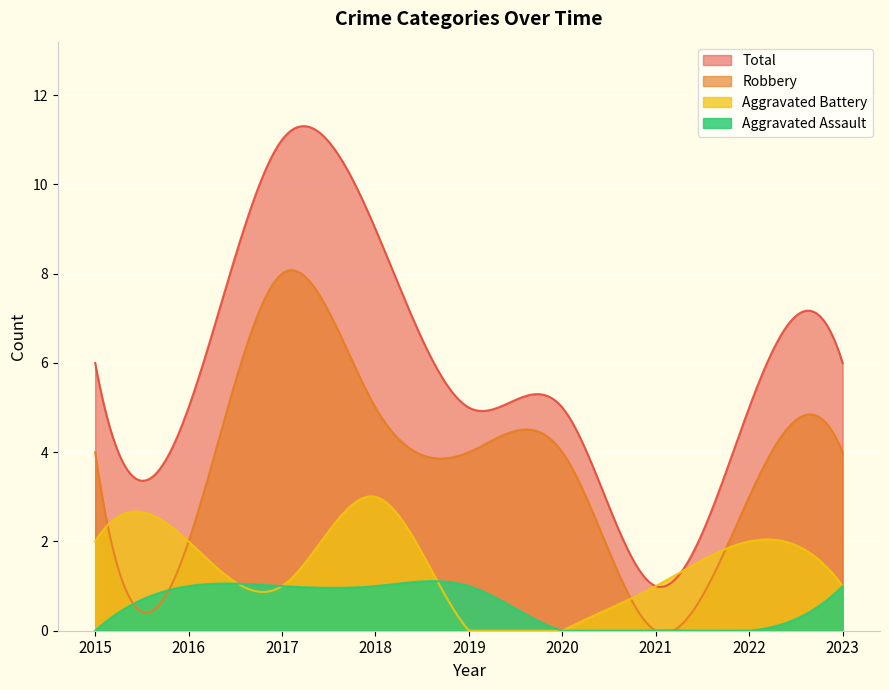

What are all the series names shown in the legend?

Total, Robbery, Aggravated Battery, Aggravated Assault